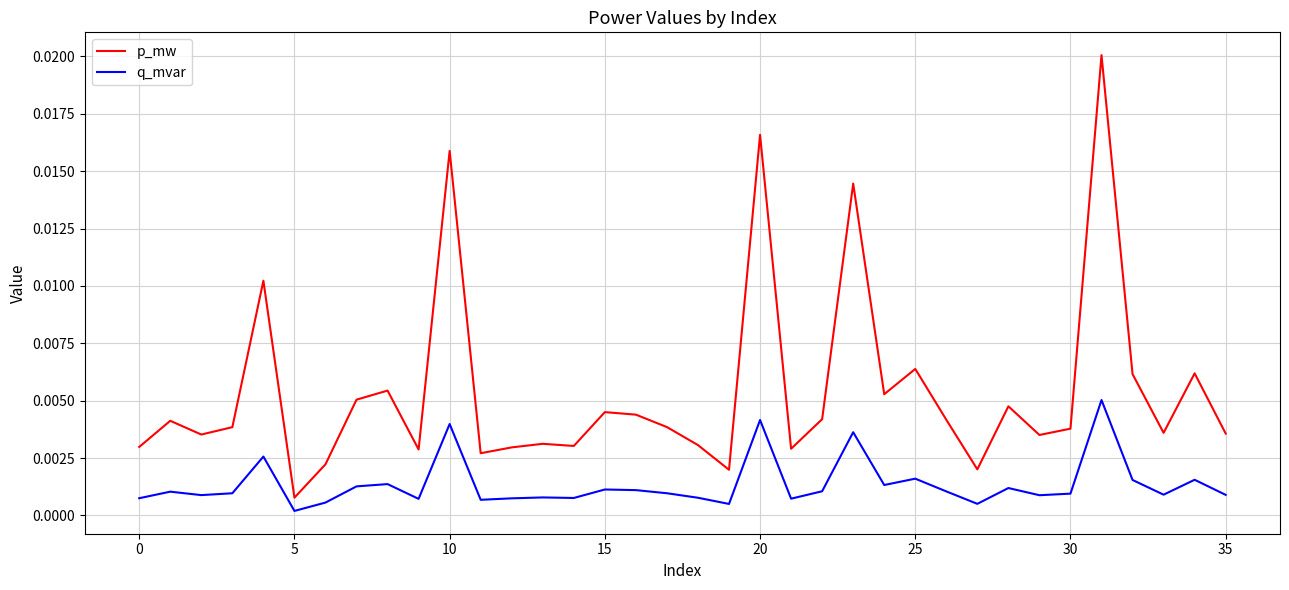

True or false: p_mw and q_mvar intersect in this chart.

False